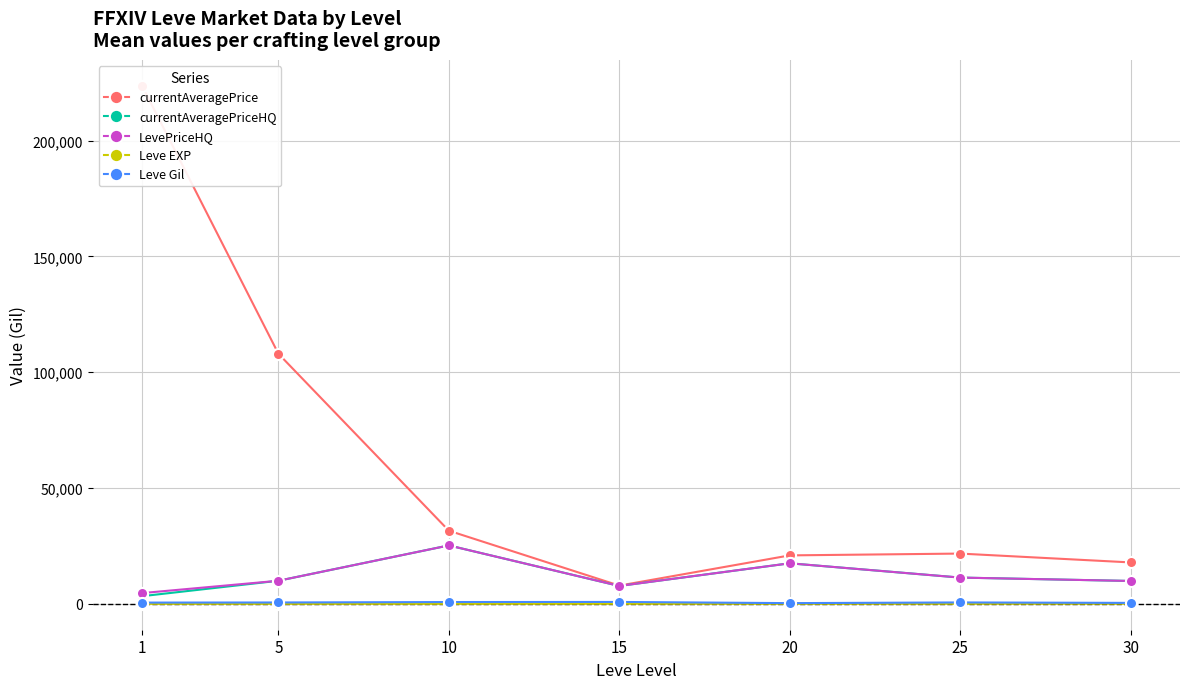

Which label corresponds to the smallest value in the chart?

1